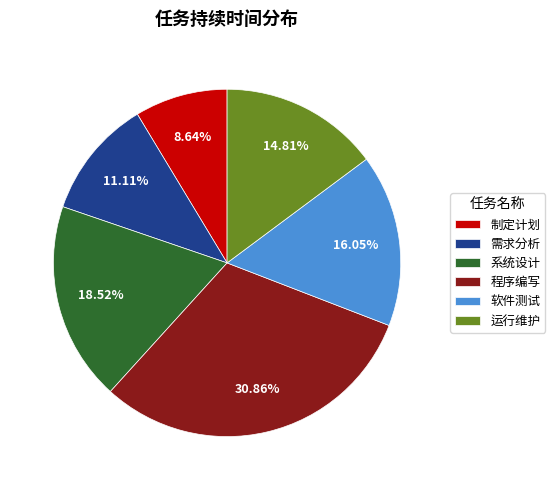

Which slice is the largest?

程序编写